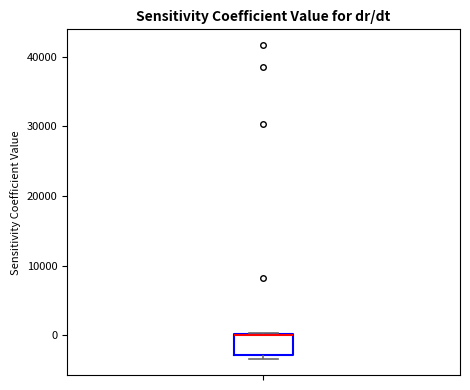

Transcribe this box plot: give where the median line is, the range the box spans, and where the two whiskers end, as read against the y-axis. The values are not printed on the chart, so give them approximately, as read against the axis.

median 0, box -3000 to 0, whiskers -3000 (just below the box's lower edge) to 0